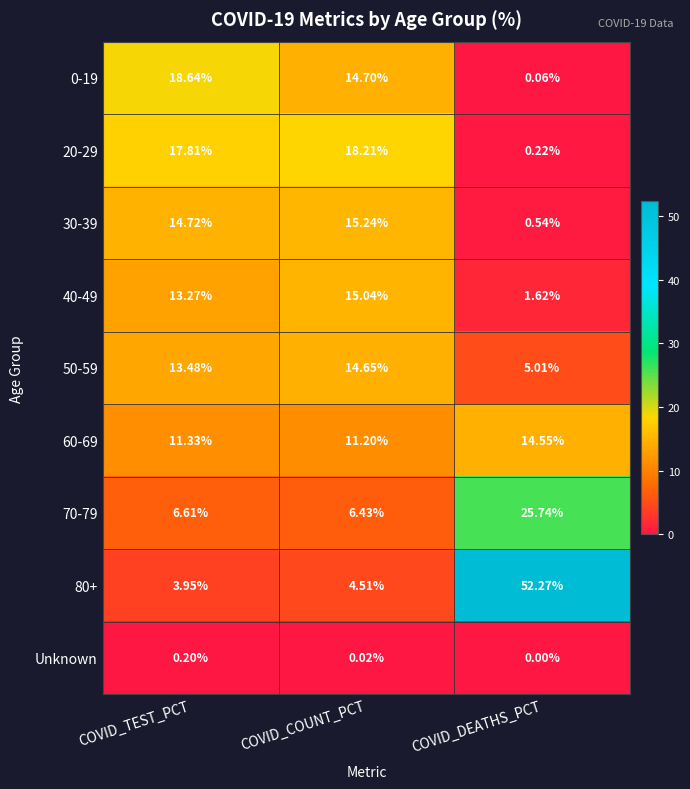

Which category has the lowest value across all series?

COVID_DEATHS_PCT